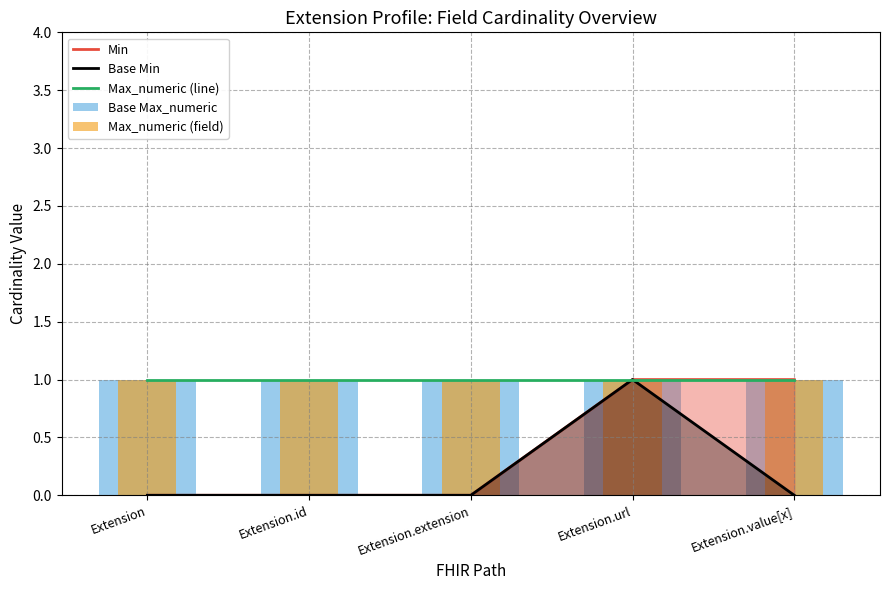

What is the greatest value displayed?

1